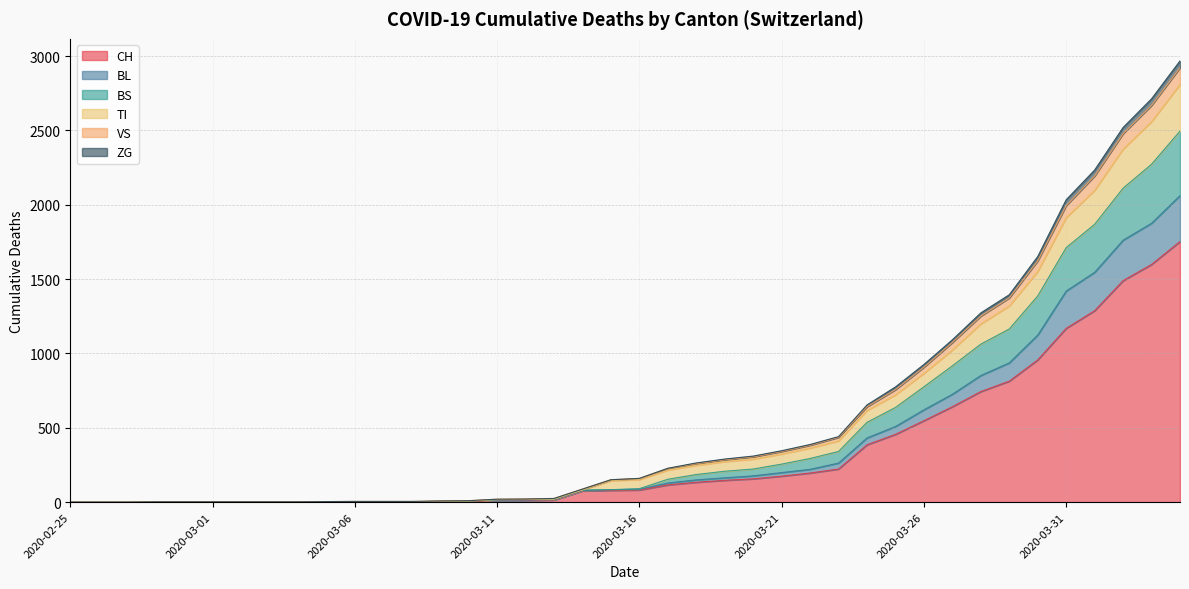

What is the highest value of the CH series?

1753